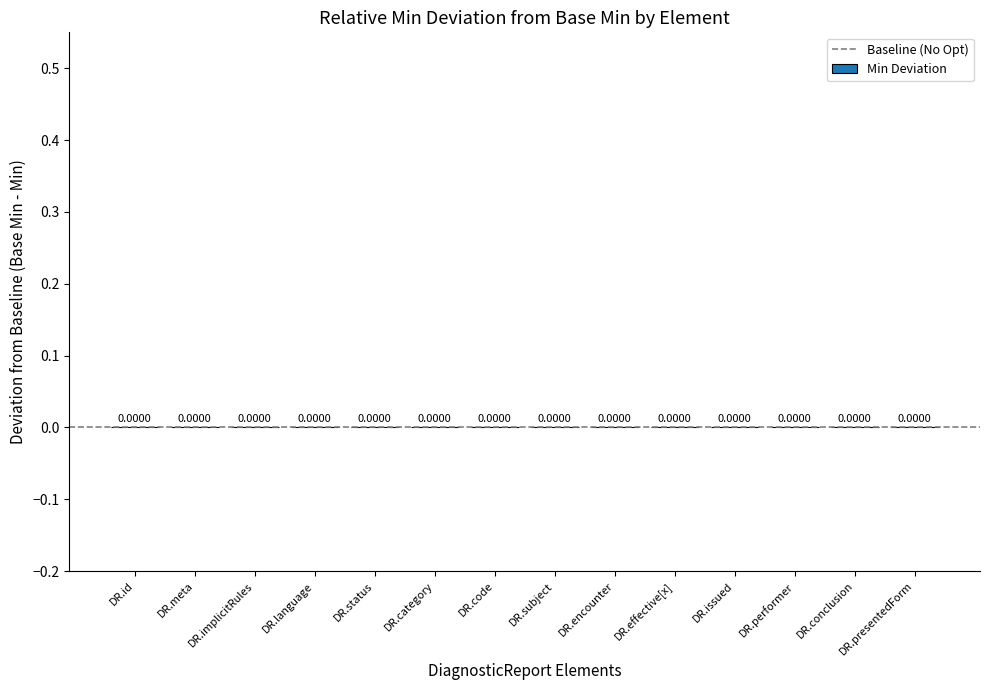

Is the value of Min at DiagnosticReport.meta greater than the value of Base Min at DiagnosticReport.subject?

No